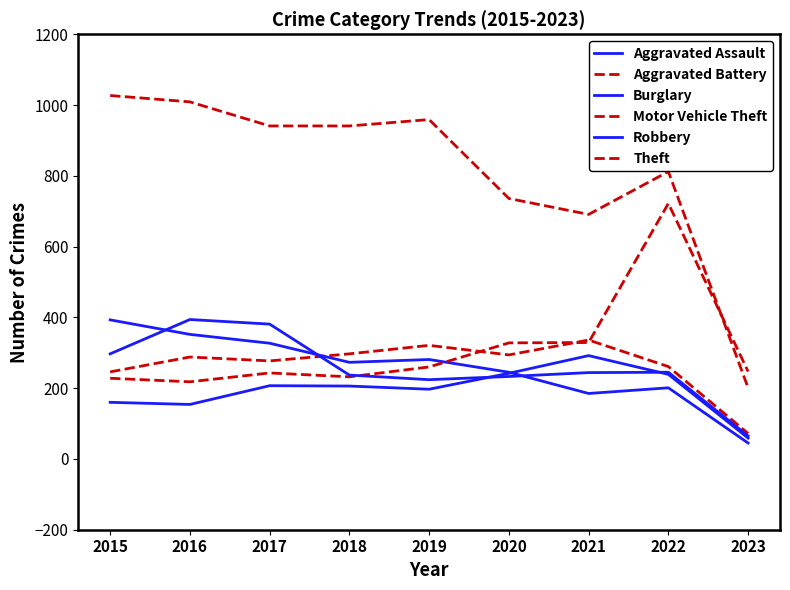

Is this an area chart (filled region under the line)?

No